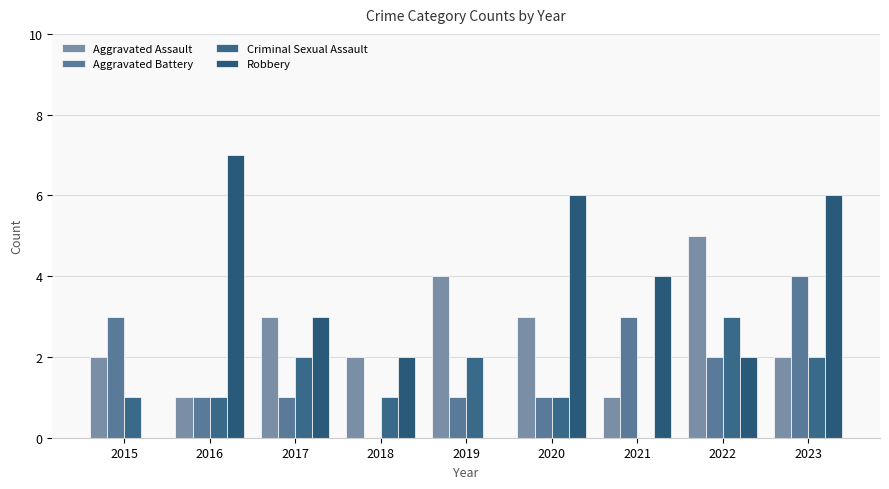

How many distinct data groups are displayed?

4